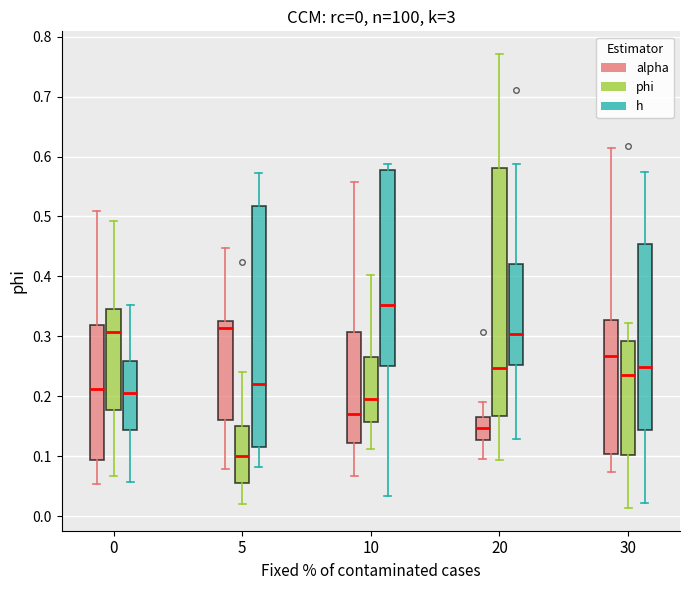

Which box has the highest median line?

10 (h)